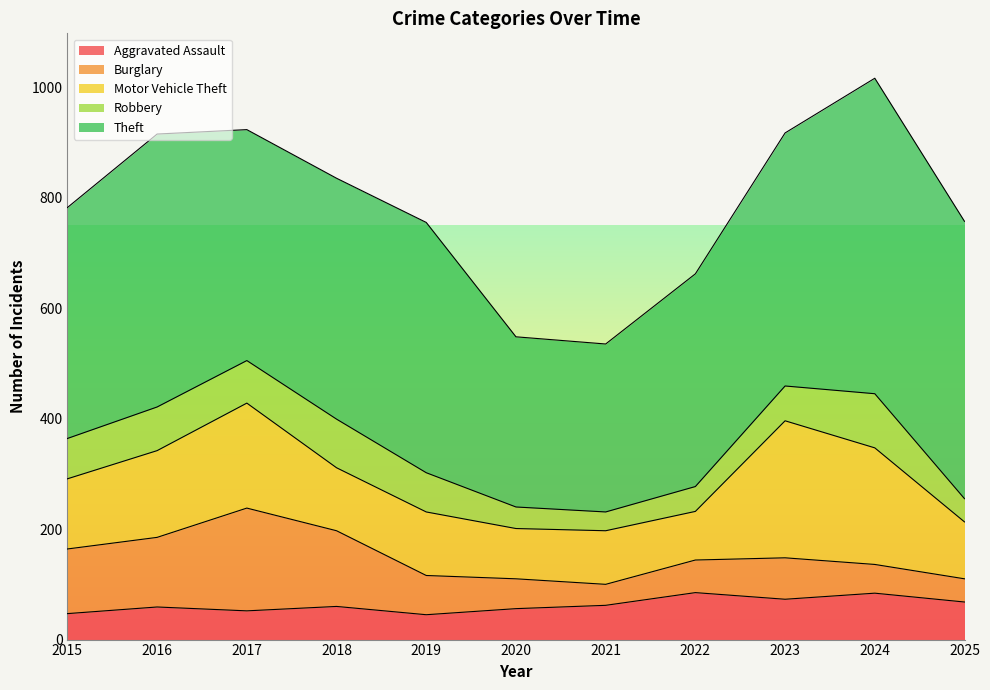

What is the maximum value for Robbery?

98